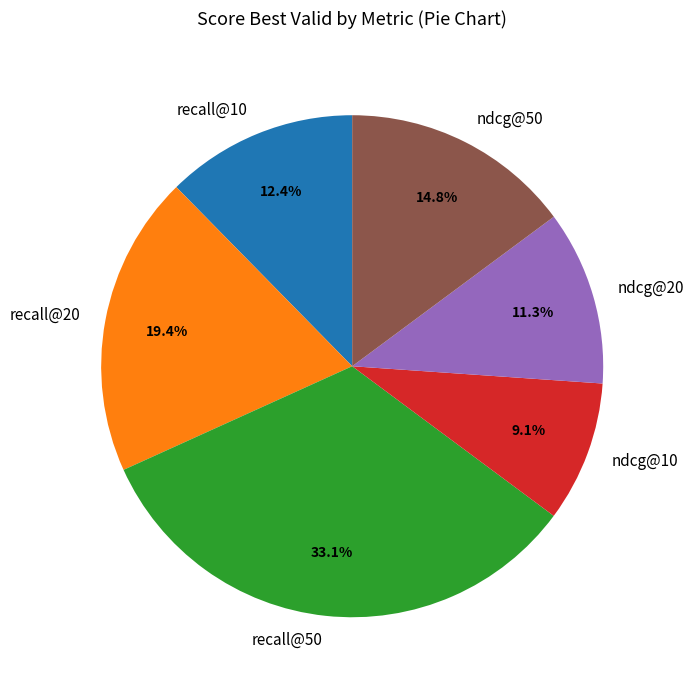

Which category has the smallest portion of the pie?

ndcg@10